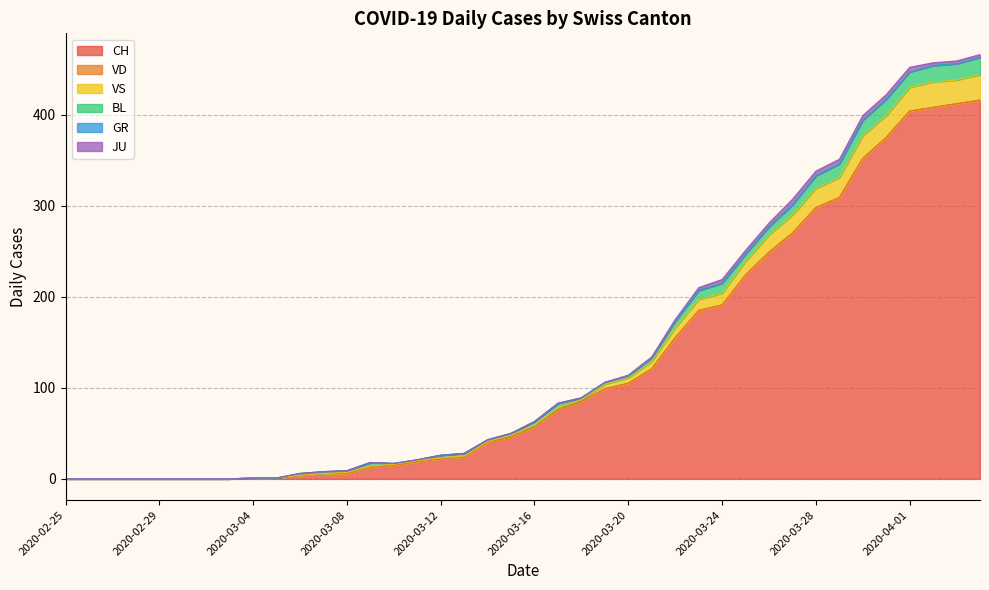

What is the difference between the maximum and minimum values in the BL series?

19